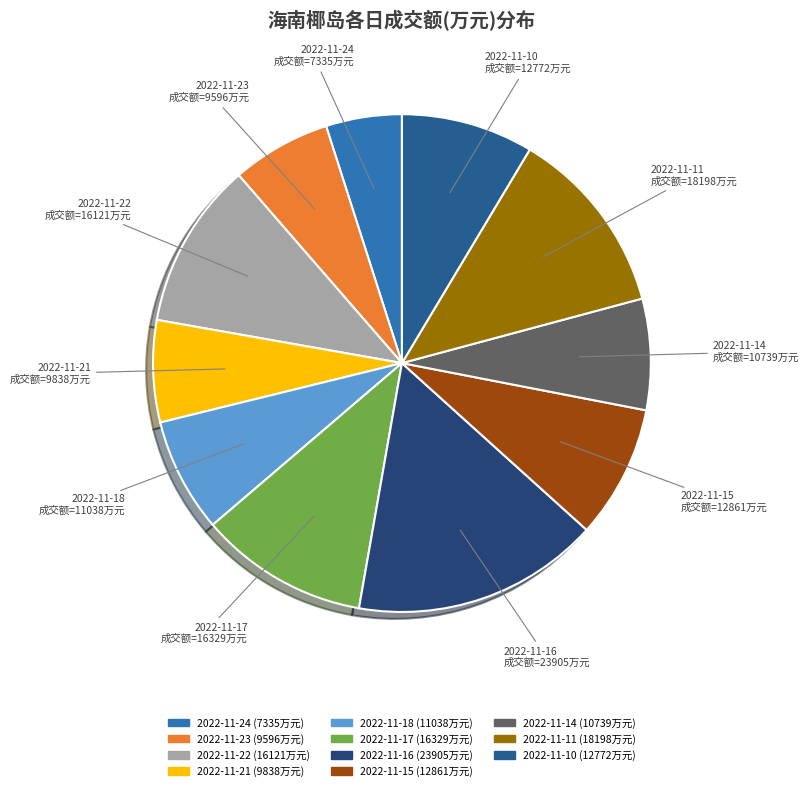

Combined, do 2022-11-18 and 2022-11-11 account for over 50%?

No